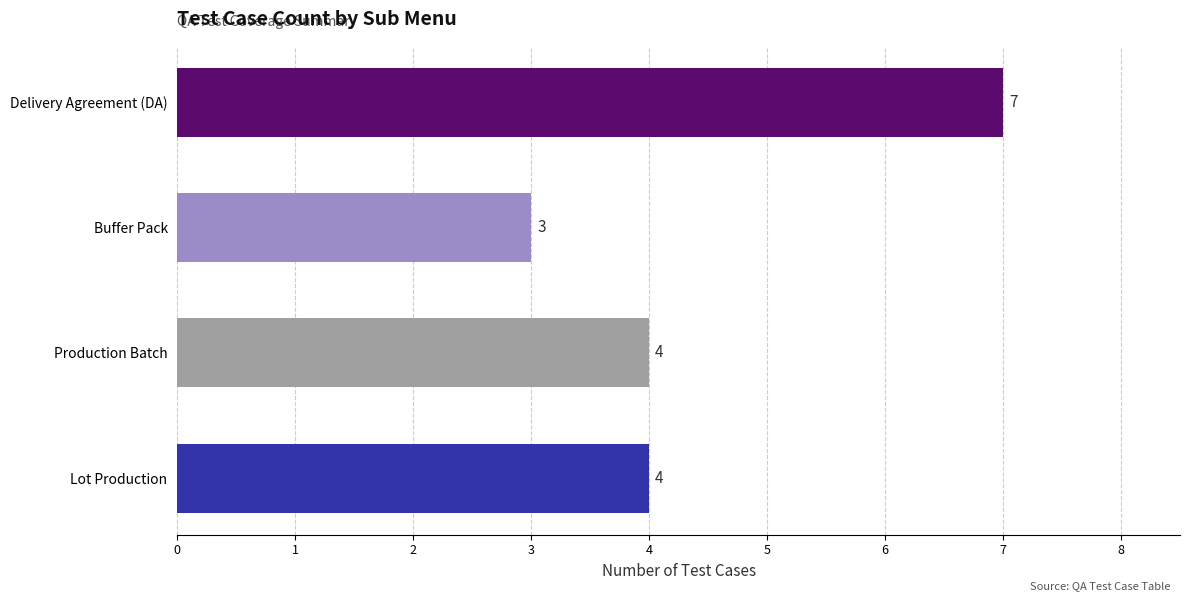

How many values are between 4 and 7?

3